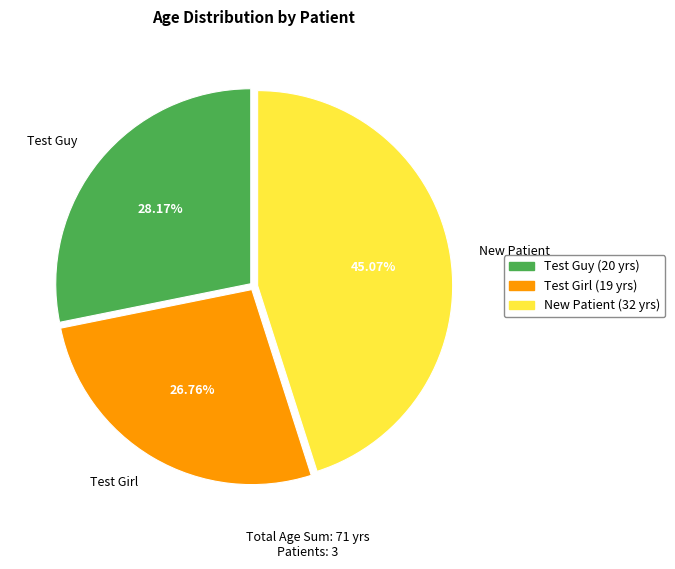

Is there a majority slice in this chart?

No